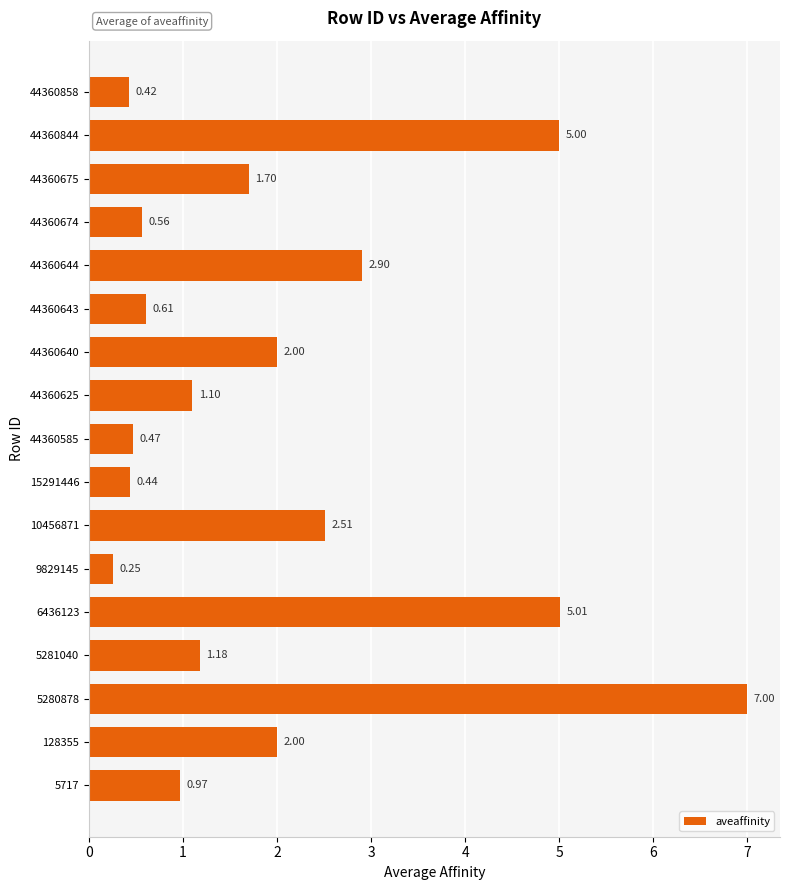

What is the sum of the values at 5280878 and 44360643?

7.6